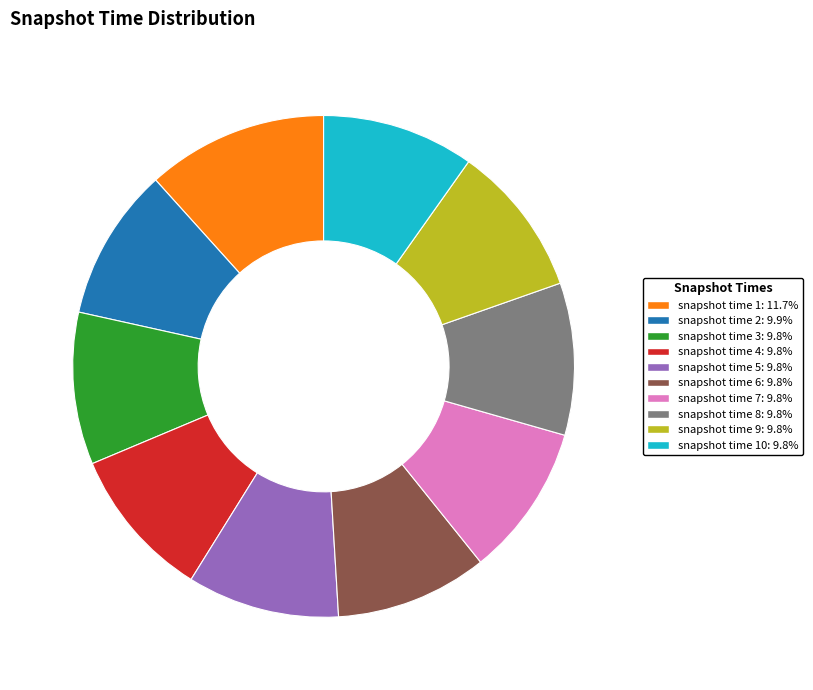

Is there any slice that represents more than half of the pie?

No